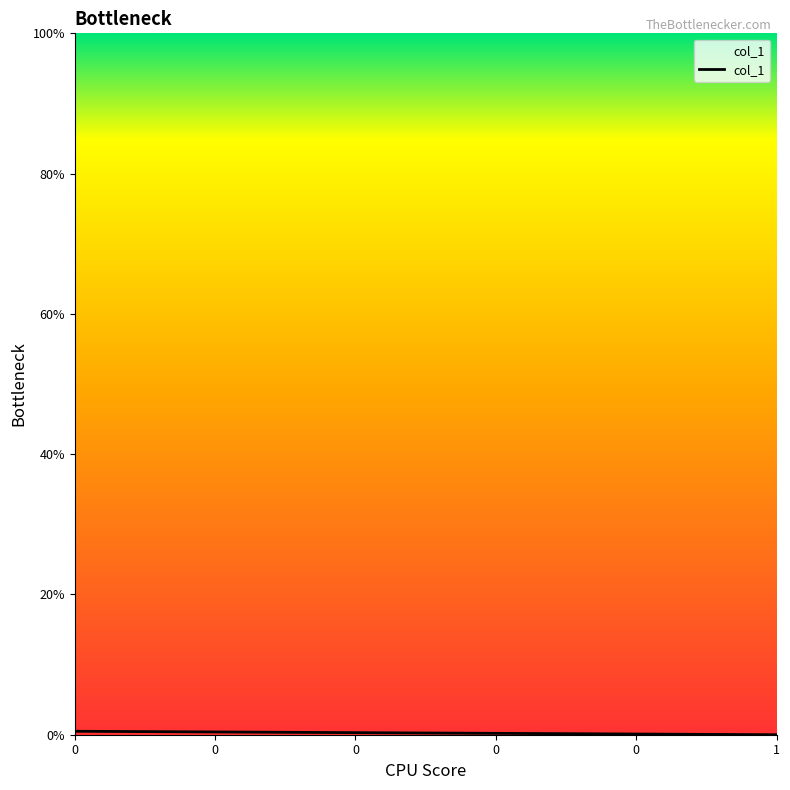

How many values are between 0 and 1?

2